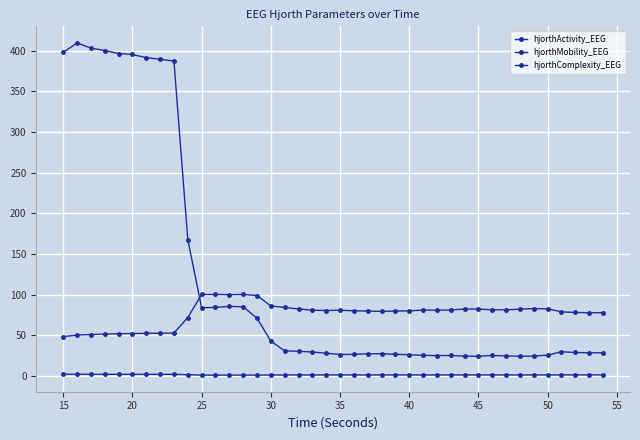

In hjorthComplexity_EEG, how many points are higher than both neighbors (excluding endpoints)?

8